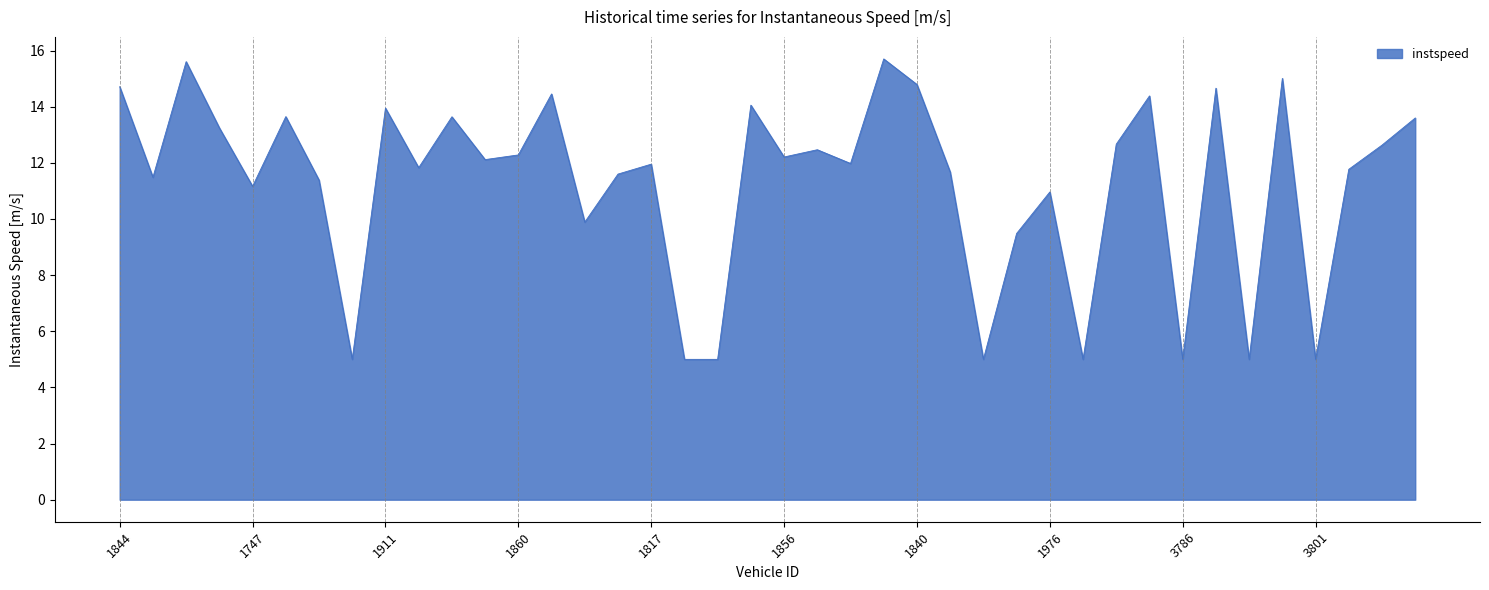

What is the difference between the maximum and minimum values?

10.7